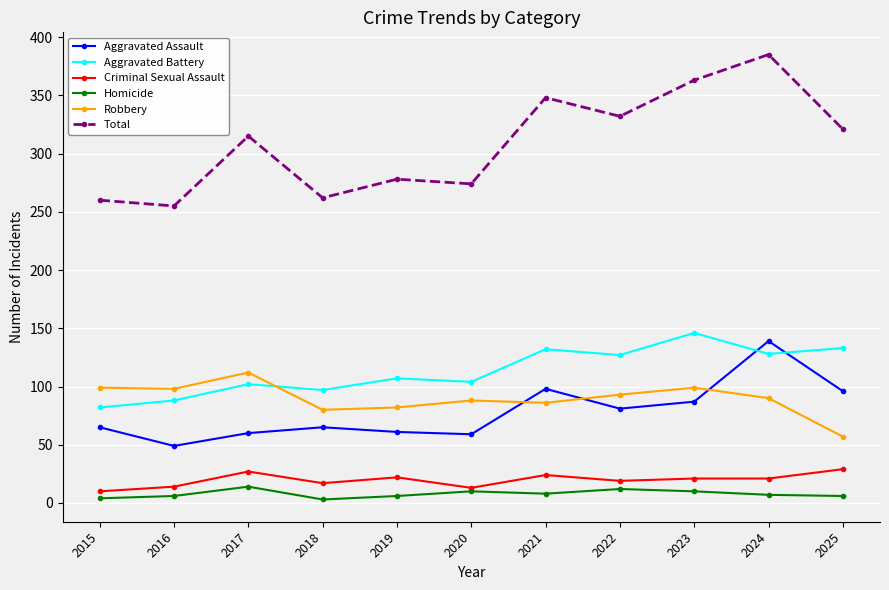

What is the spread (max minus min) of values at 2016?

249